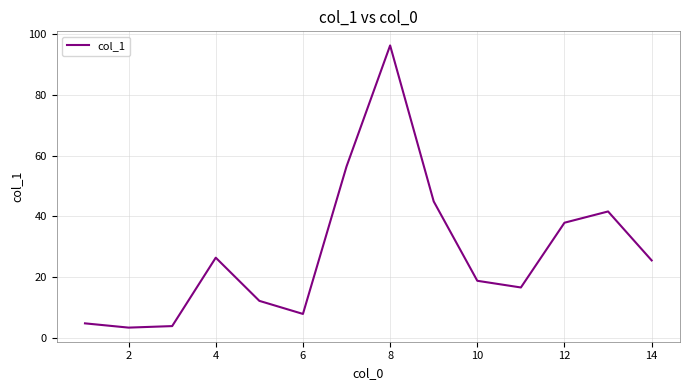

What is the difference between the maximum and minimum values?

92.8